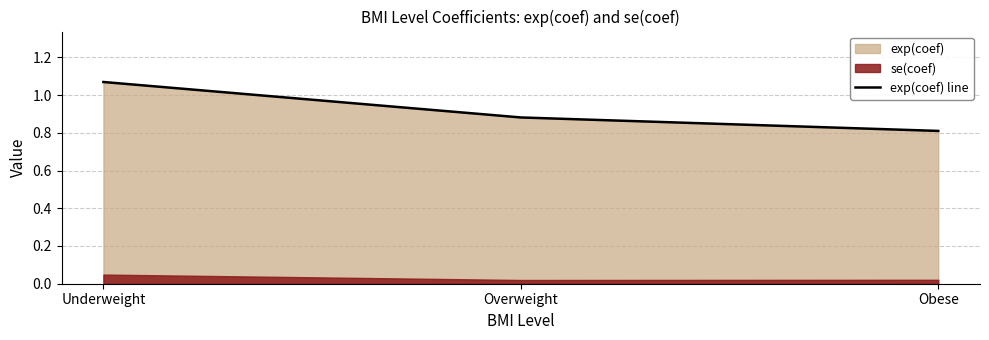

Rank the categories by value from lowest to highest.

Obese, Overweight, Underweight